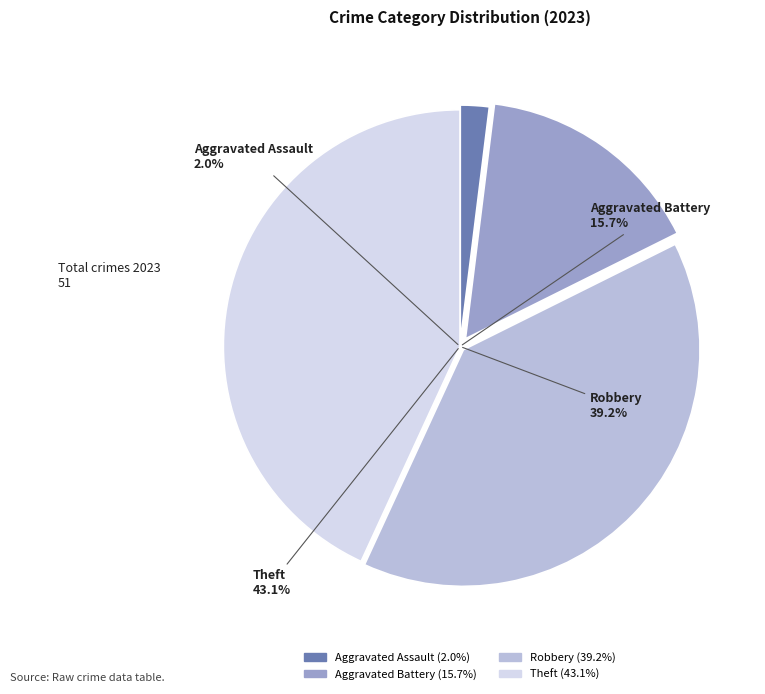

How many segments does this pie chart have?

4